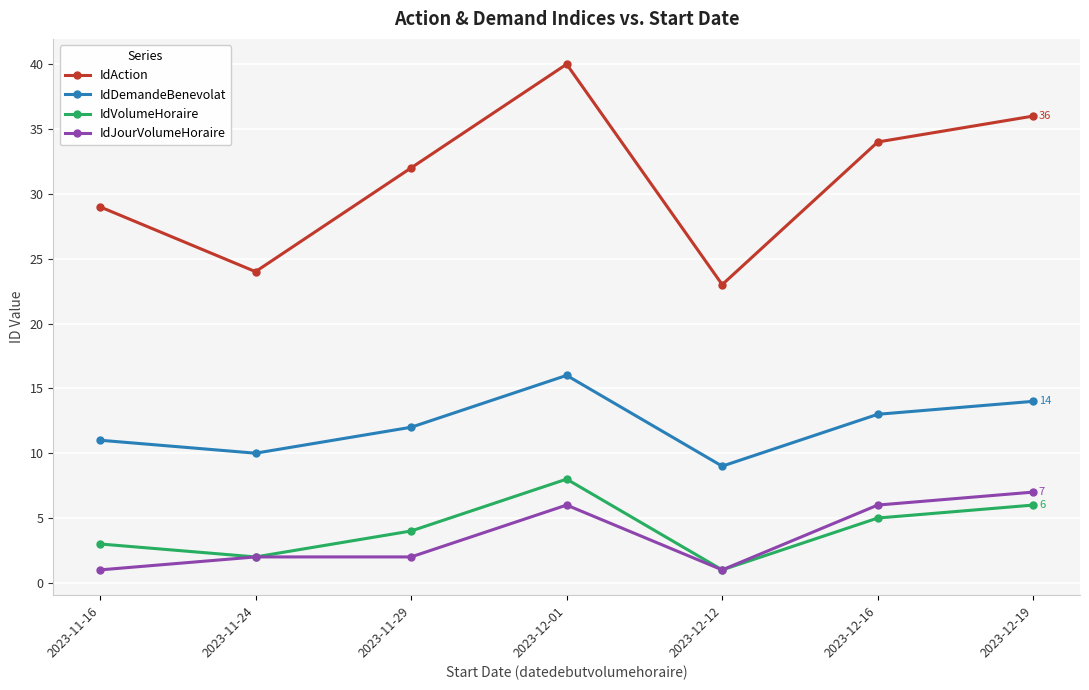

At which label is IdVolumeHoraire closest to 4?

2023-11-29